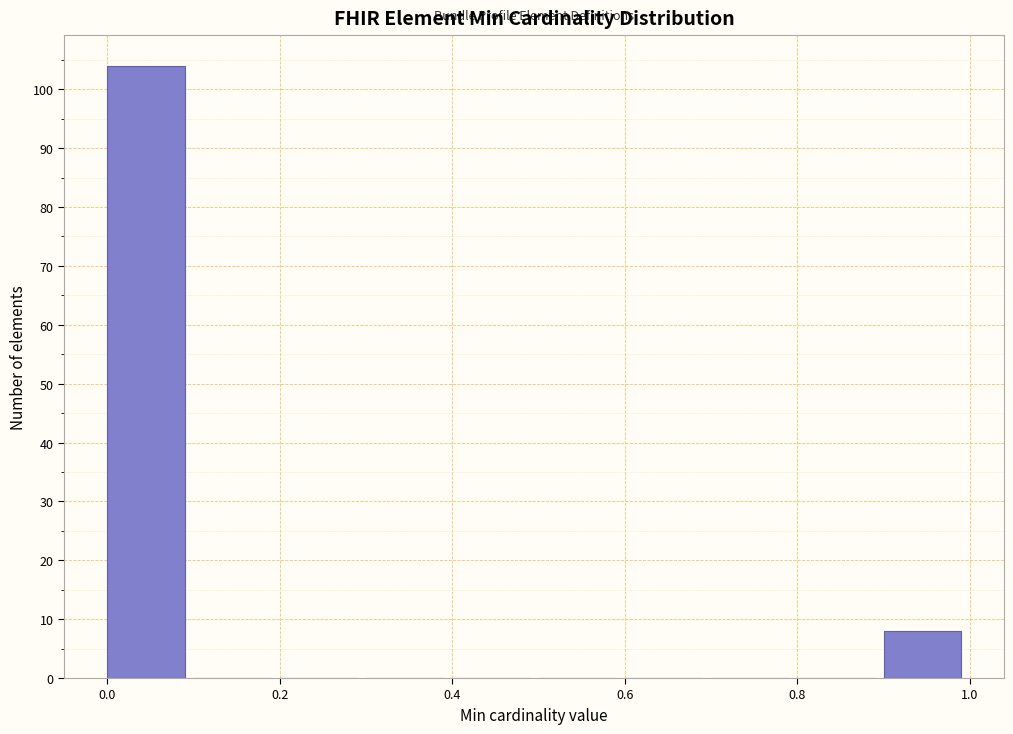

Reading left to right, list every bar in this chart as the range it spans on the x-axis followed by its height. The values are not printed on the chart, so give them approximately, as read against the axis.

0.0 to 0.1: 104
0.1 to 0.2: 0
0.2 to 0.3: 0
0.3 to 0.4: 0
0.4 to 0.5: 0
0.5 to 0.6: 0
0.6 to 0.7: 0
0.7 to 0.8: 0
0.8 to 0.9: 0
0.9 to 1.0: 8